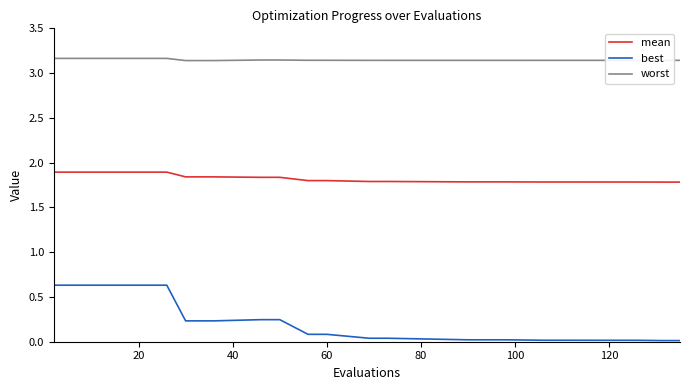

Which series has the largest range (max minus min)?

best